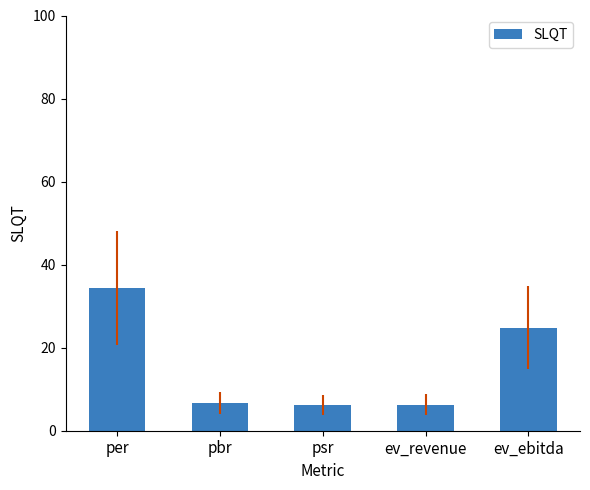

The value at ev_revenue is 6.3. True or false?

True